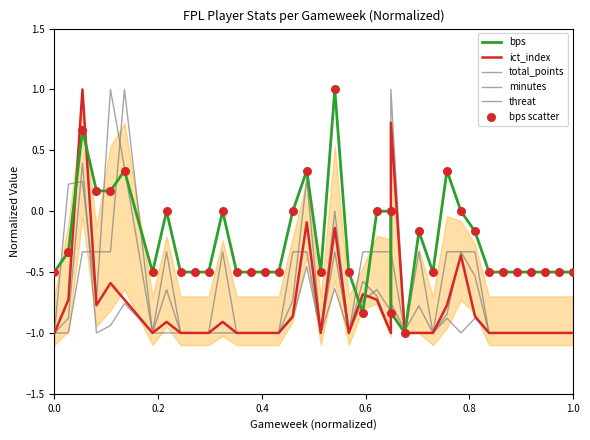

What are all the series names shown in the legend?

bps, ict_index, total_points, minutes, threat, bps scatter